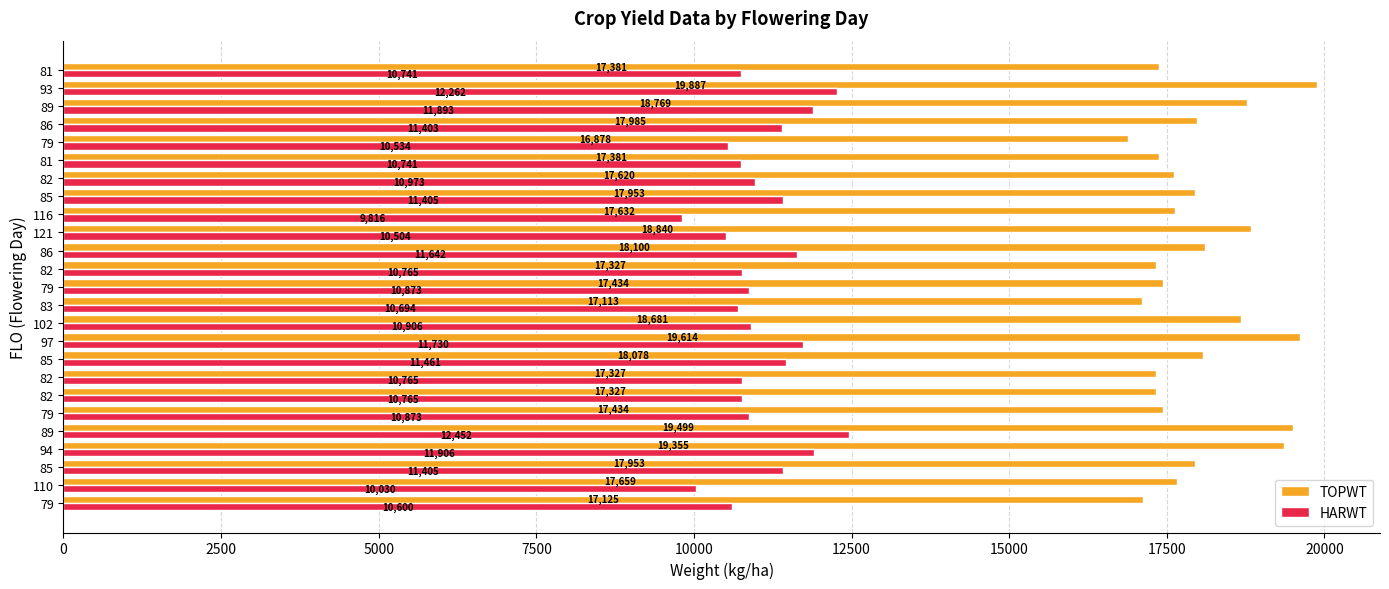

Count the number of categories in the chart.

25